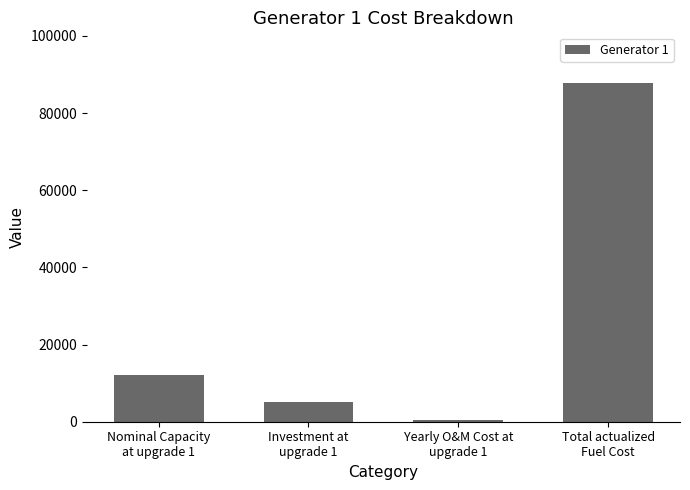

What is the minimum value shown in the chart?

504.4